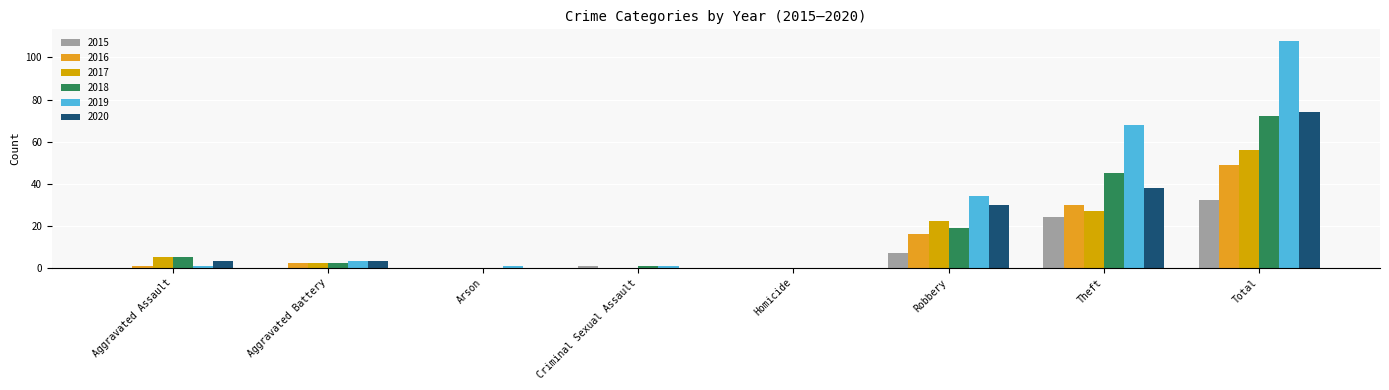

How many series are shown in this chart?

6